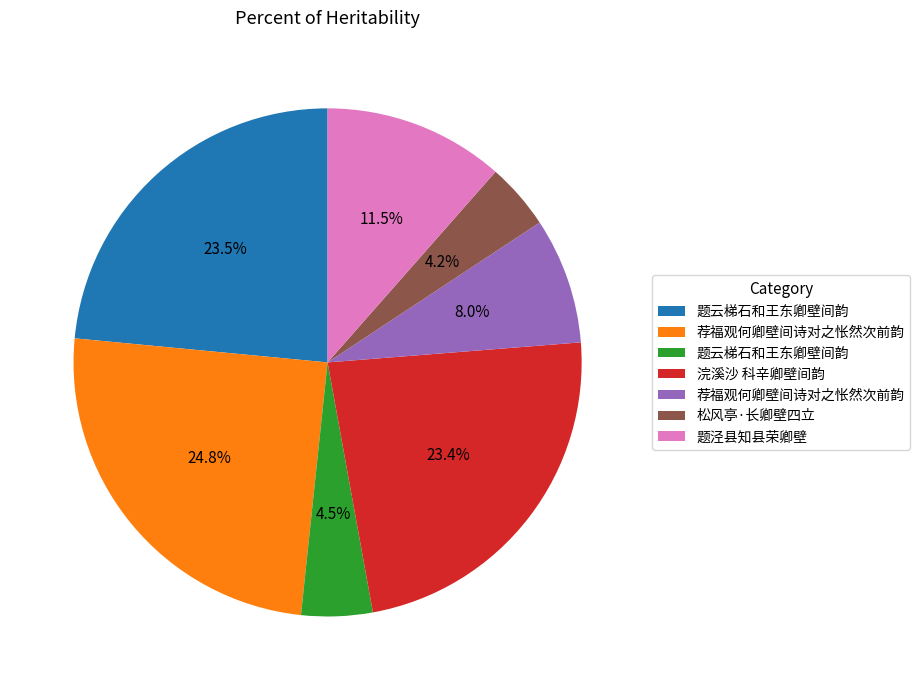

Is there a majority slice in this chart?

No